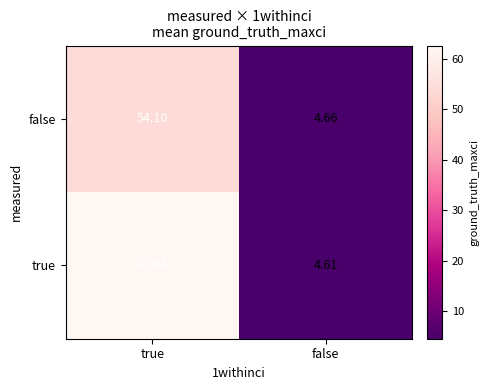

Which series has the largest total across all categories?

true